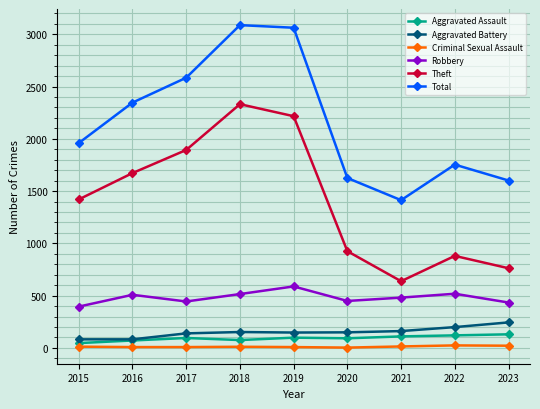

Which series has the widest spread of values?

Theft